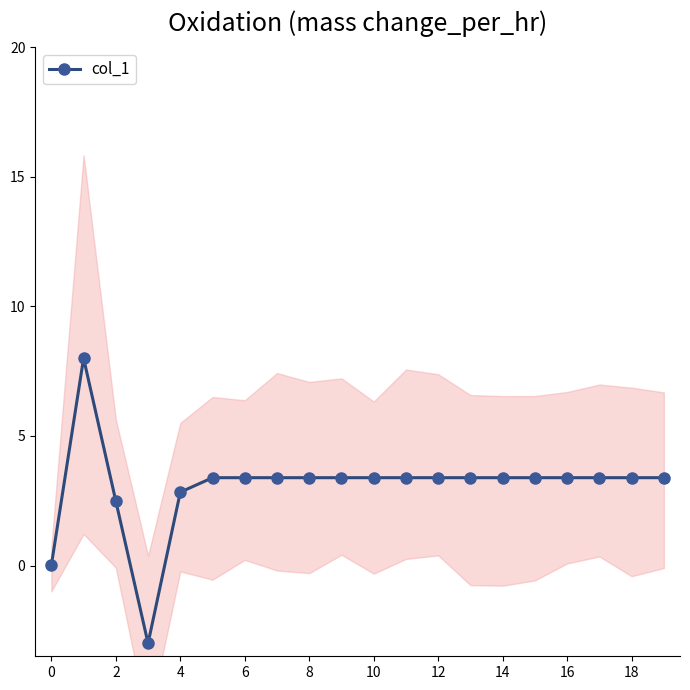

True or false: col_1 has a value of 3.4 at 18.

True